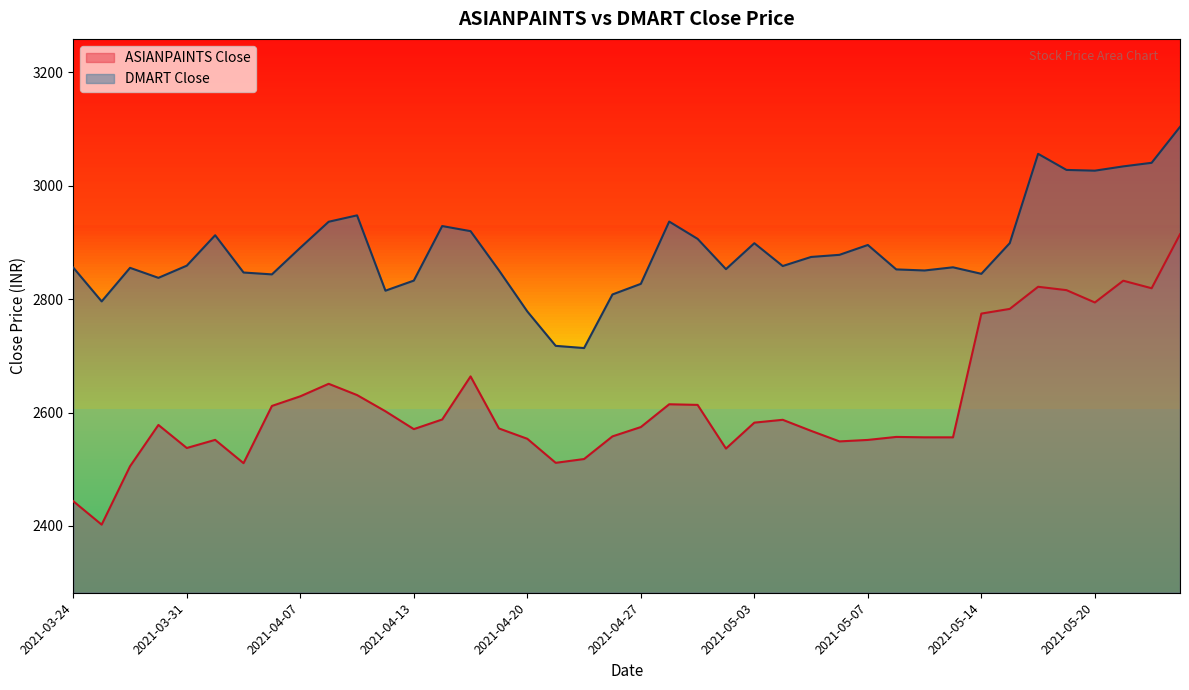

What is the value of the ASIANPAINTS Close point at the 5th from the left?

2537.4